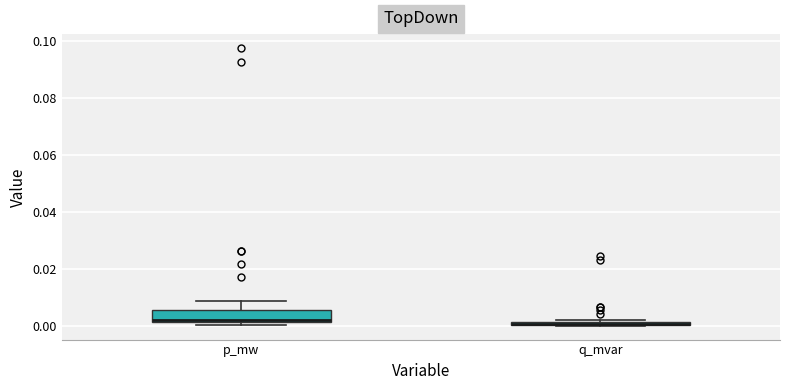

Where does the upper whisker of the box for p_mw end on the y-axis? The values are not printed on the chart, so give them approximately, as read against the axis.

0.008